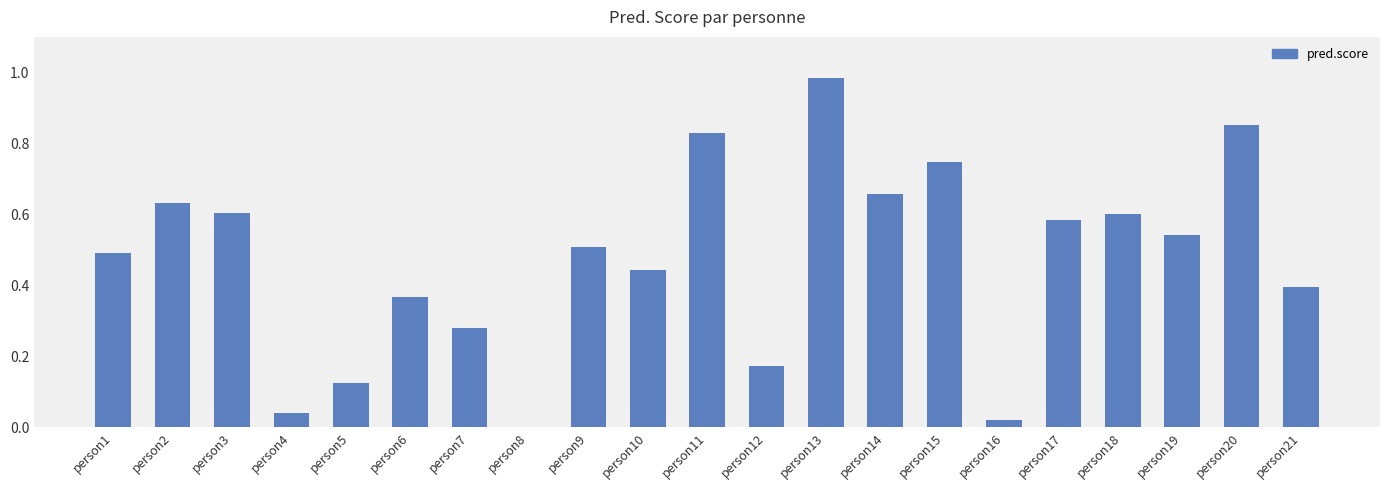

How many distinct data groups are displayed?

1